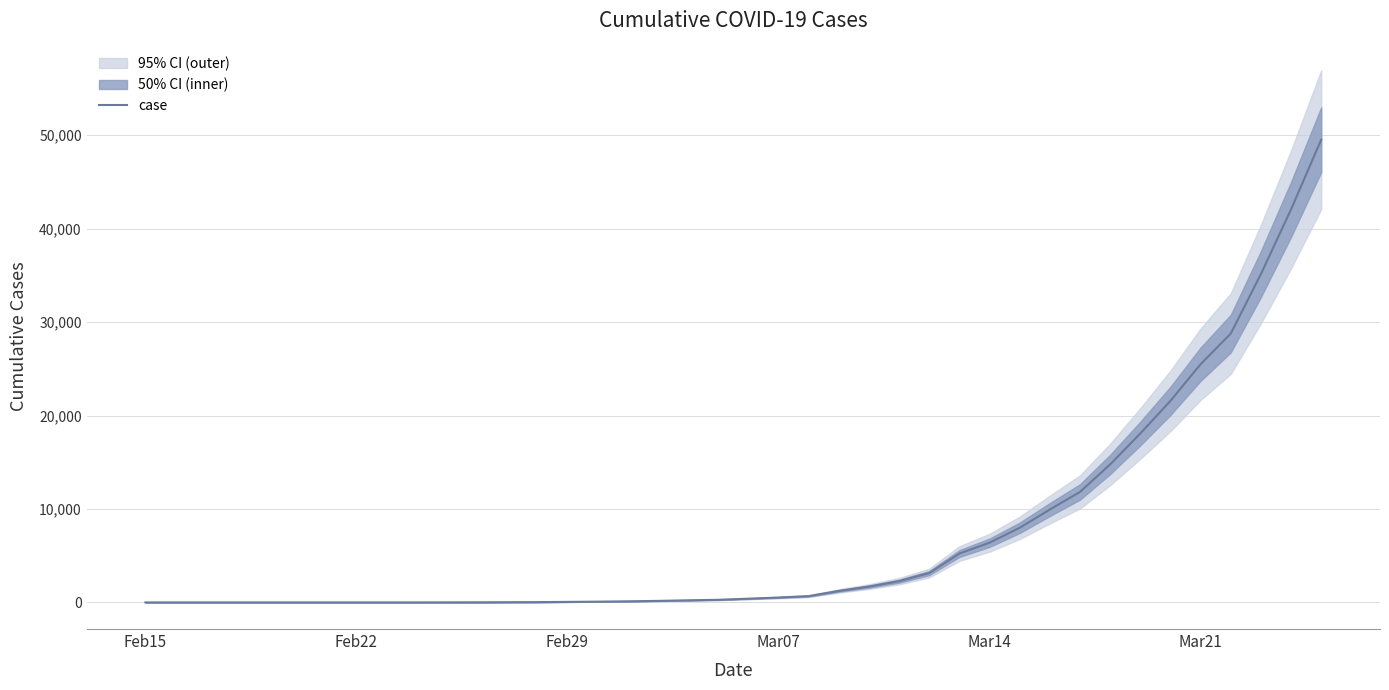

What is the maximum value for case?

49515